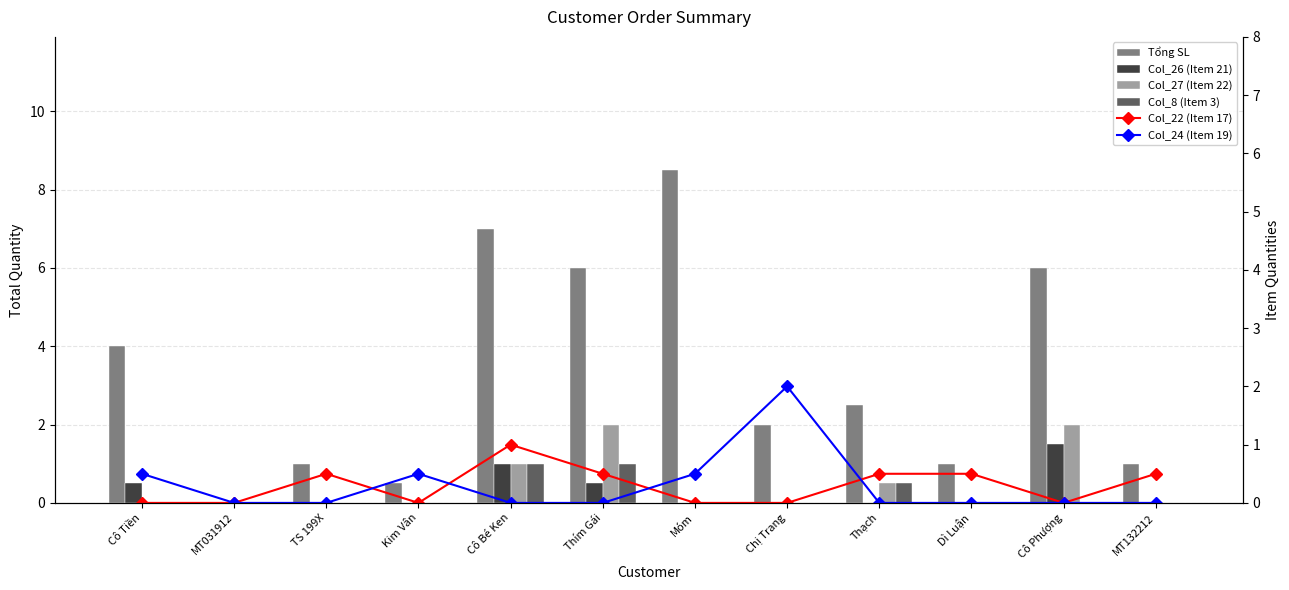

How many Col_22 (Item 17) values are between 0 and 1?

12